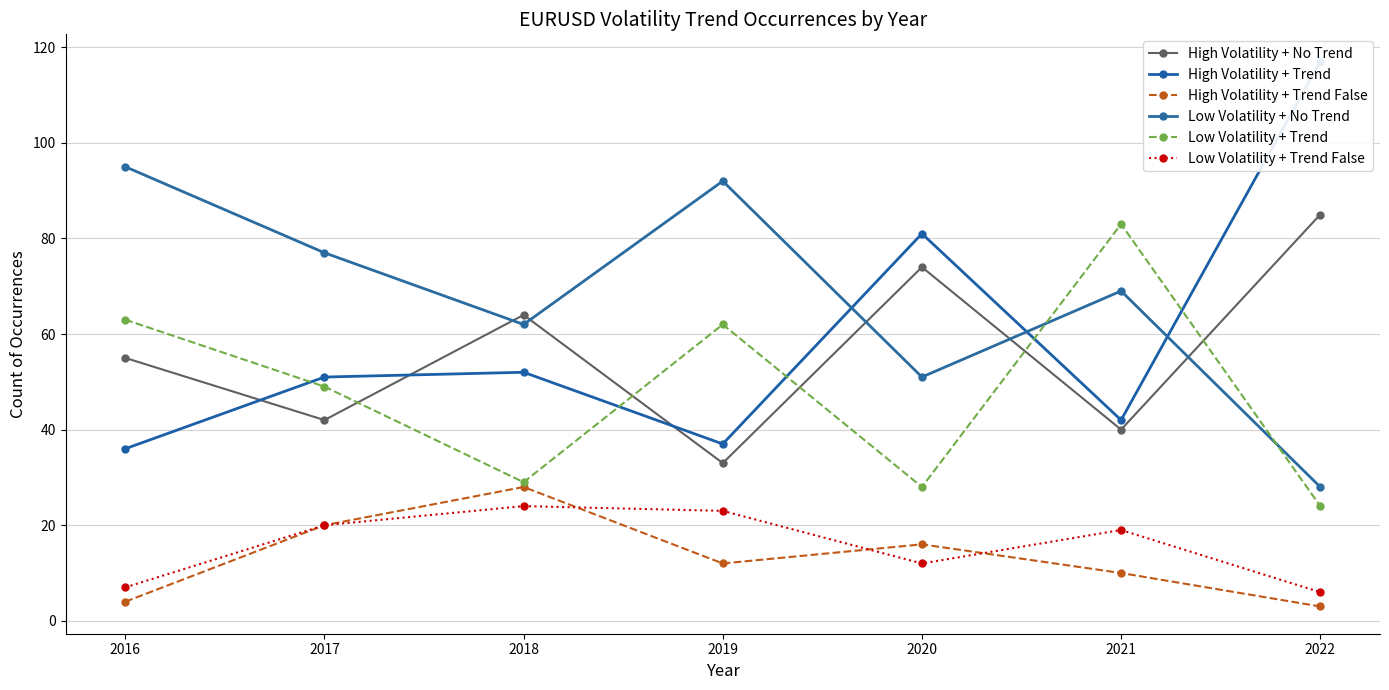

In Low Volatility + Trend False, how many points are lower than both neighbors (excluding endpoints)?

1